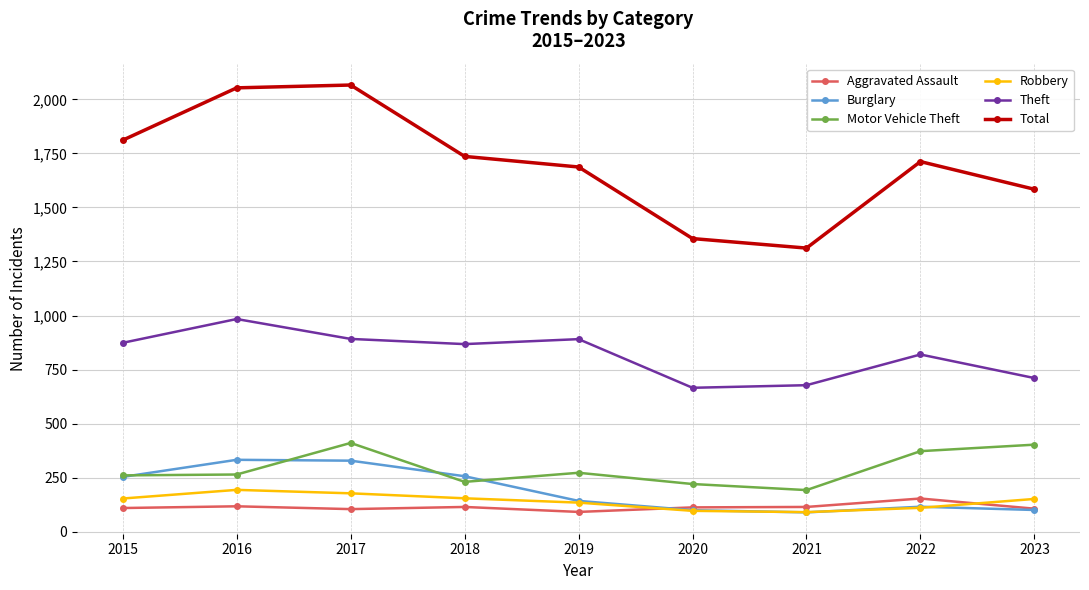

What is the spread (max minus min) of values at 2018?

1621